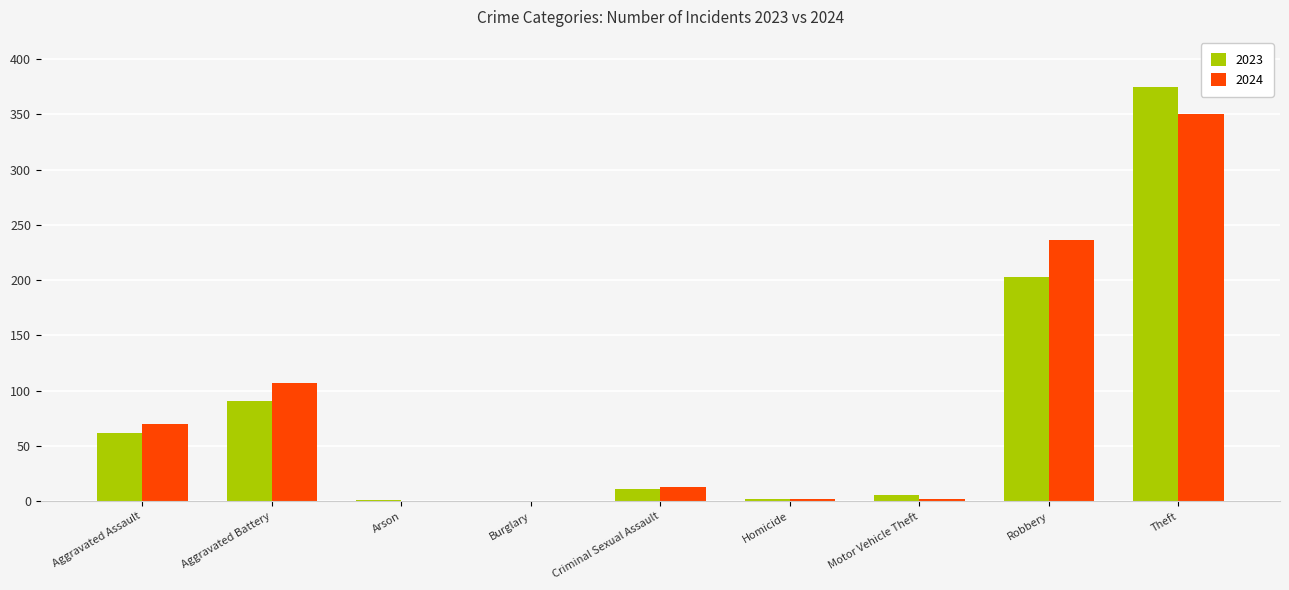

Between Criminal Sexual Assault and Homicide, which series saw the biggest shift?

2024